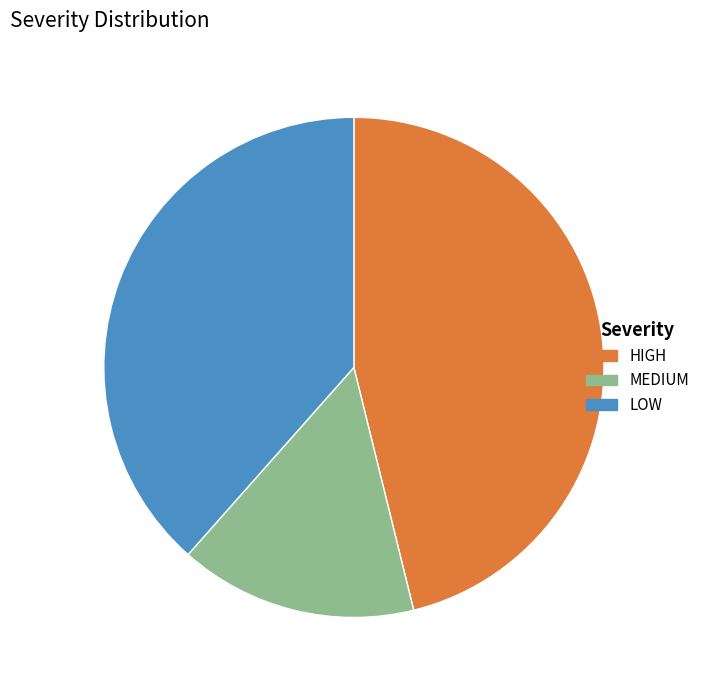

Is there any slice that represents more than half of the pie?

No